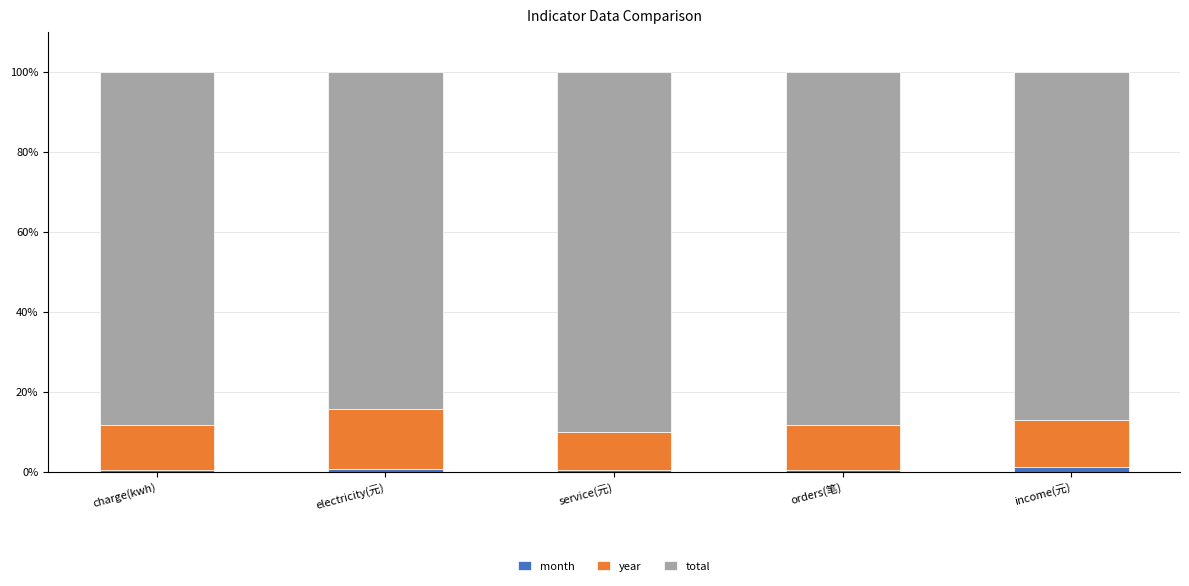

What is the sum of all month values?

3.9